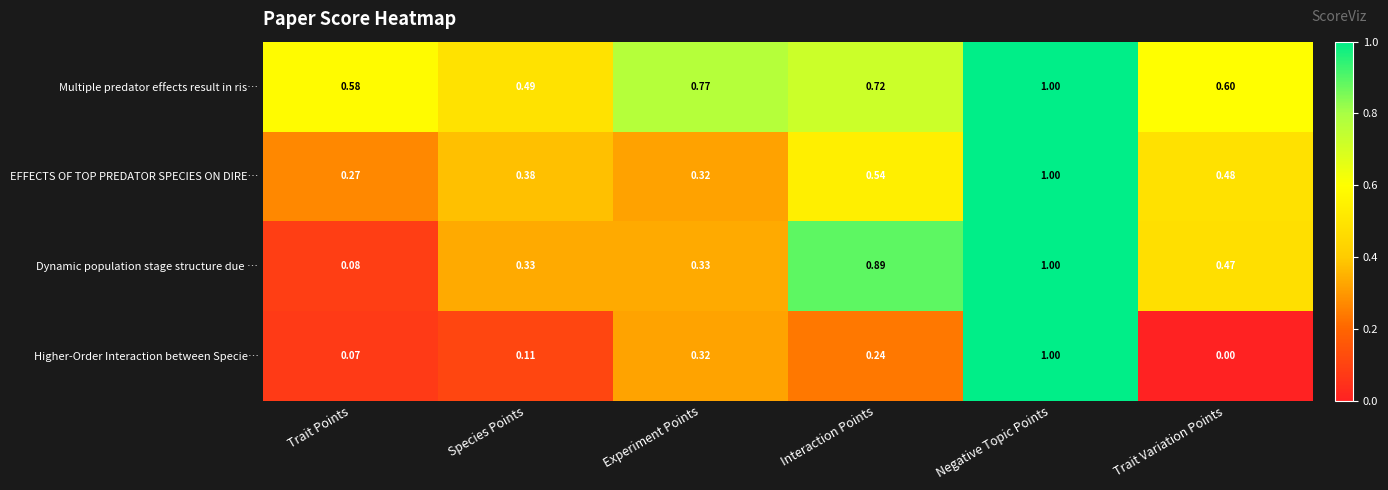

At which label is EFFECTS OF TOP PREDATOR SPECIES ON DIRE… closest to 0?

Trait Points